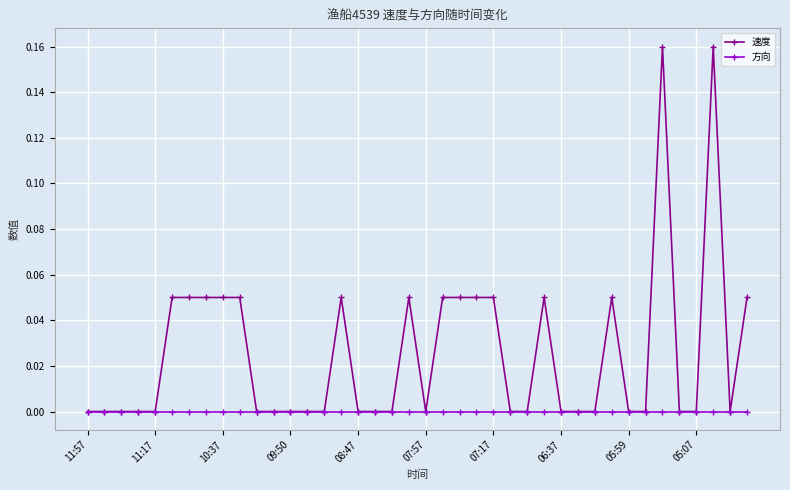

Which series has the largest range (max minus min)?

速度